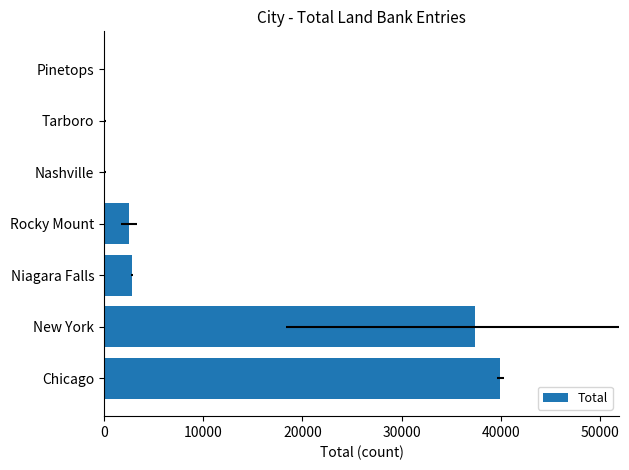

The chart shows a value of 45 at Nashville. True or false?

False